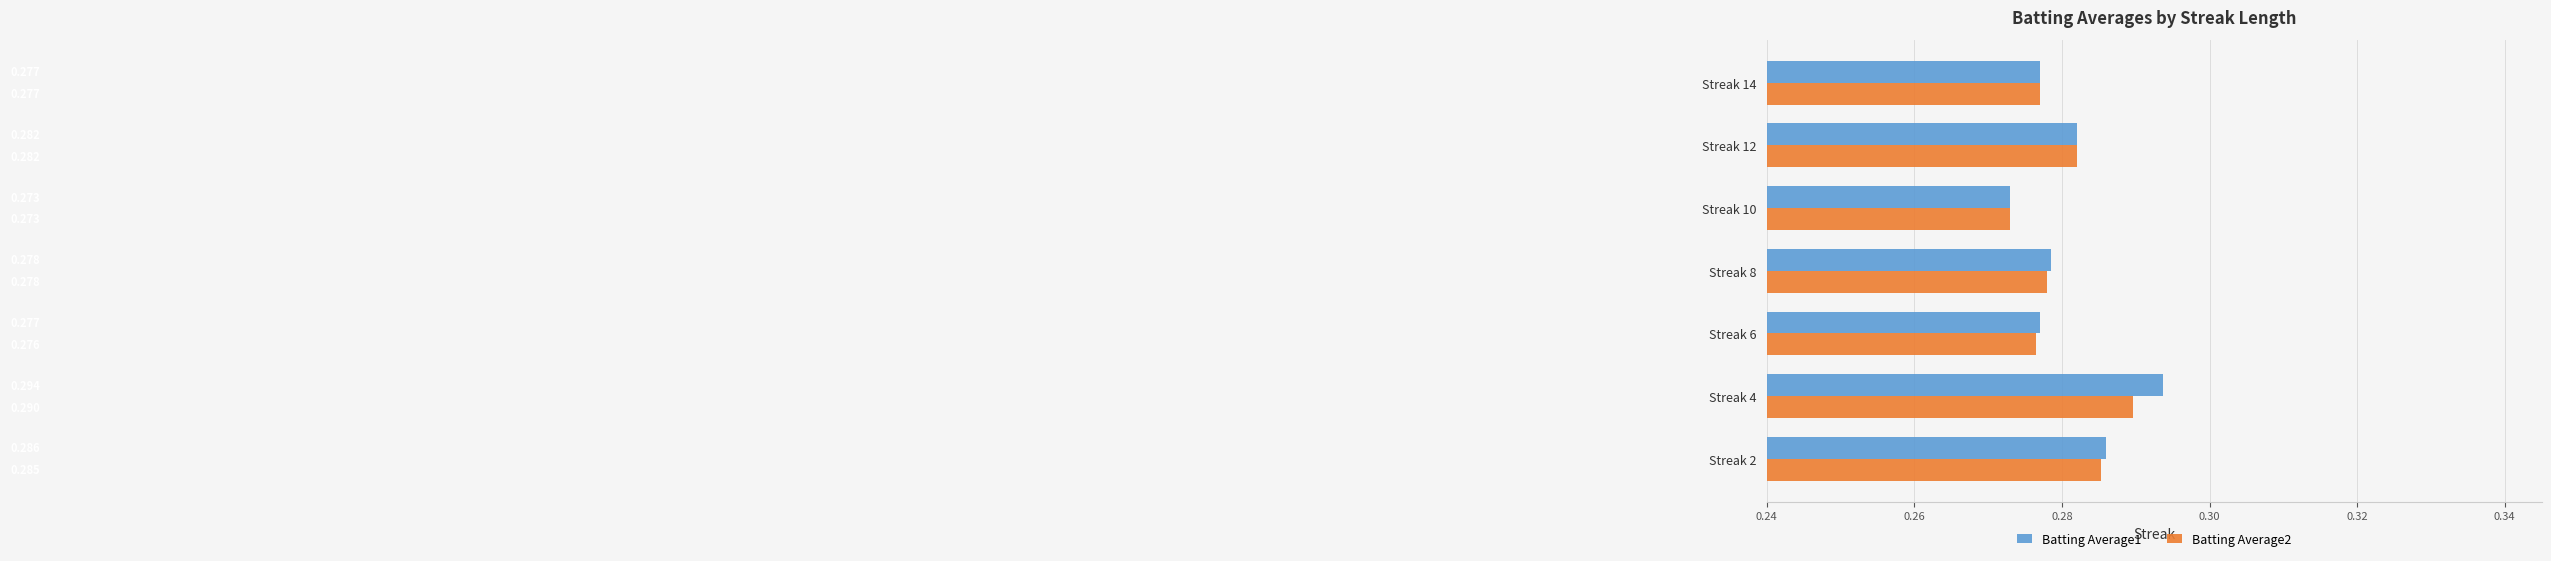

What are all the series names shown in the legend?

Batting Average1, Batting Average2